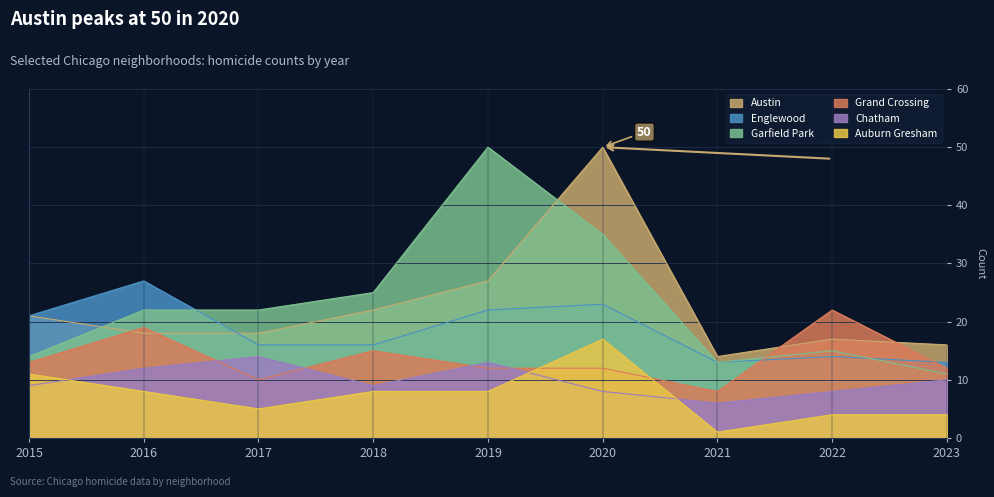

Reading left to right, extract all data points from this chart.

Austin: 2015=21	2016=18	2017=18	2018=22	2019=27	2020=50	2021=14	2022=17	2023=16
Englewood: 2015=21	2016=27	2017=16	2018=16	2019=22	2020=23	2021=13	2022=14	2023=13
Garfield Park: 2015=14	2016=22	2017=22	2018=25	2019=50	2020=35	2021=13	2022=15	2023=11
Grand Crossing: 2015=13	2016=19	2017=10	2018=15	2019=12	2020=12	2021=8	2022=22	2023=12
Chatham: 2015=9	2016=12	2017=14	2018=9	2019=13	2020=8	2021=6	2022=8	2023=10
Auburn Gresham: 2015=11	2016=8	2017=5	2018=8	2019=8	2020=17	2021=1	2022=4	2023=4